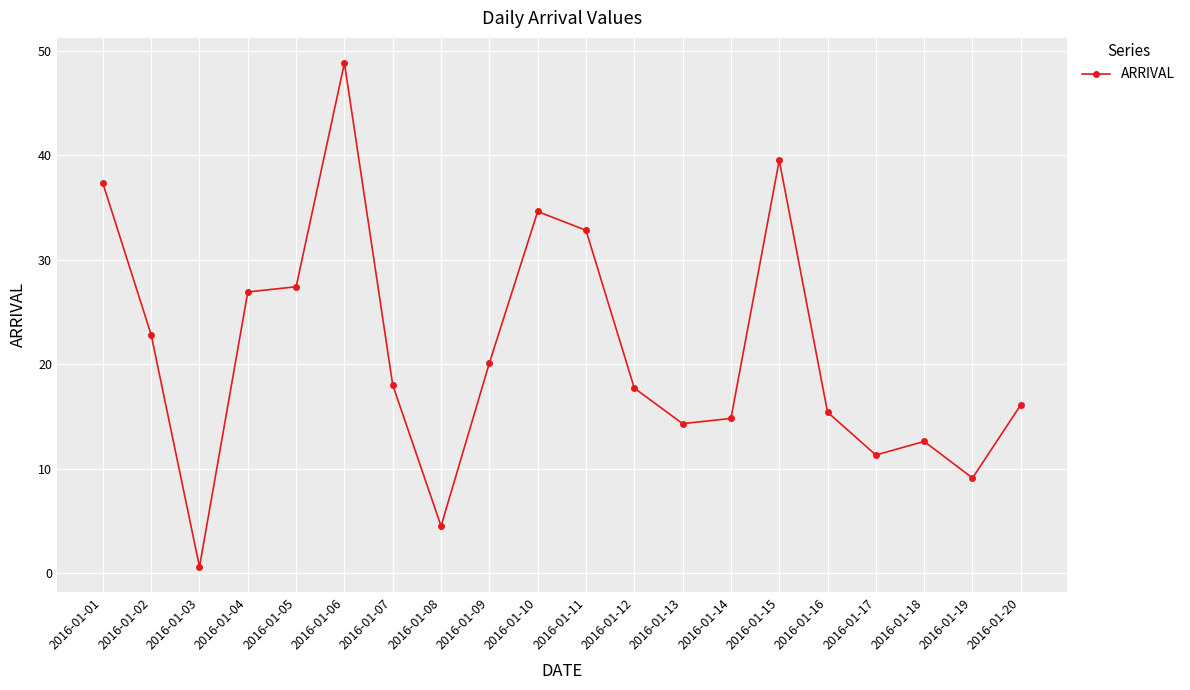

How many lines are shown in the chart?

1